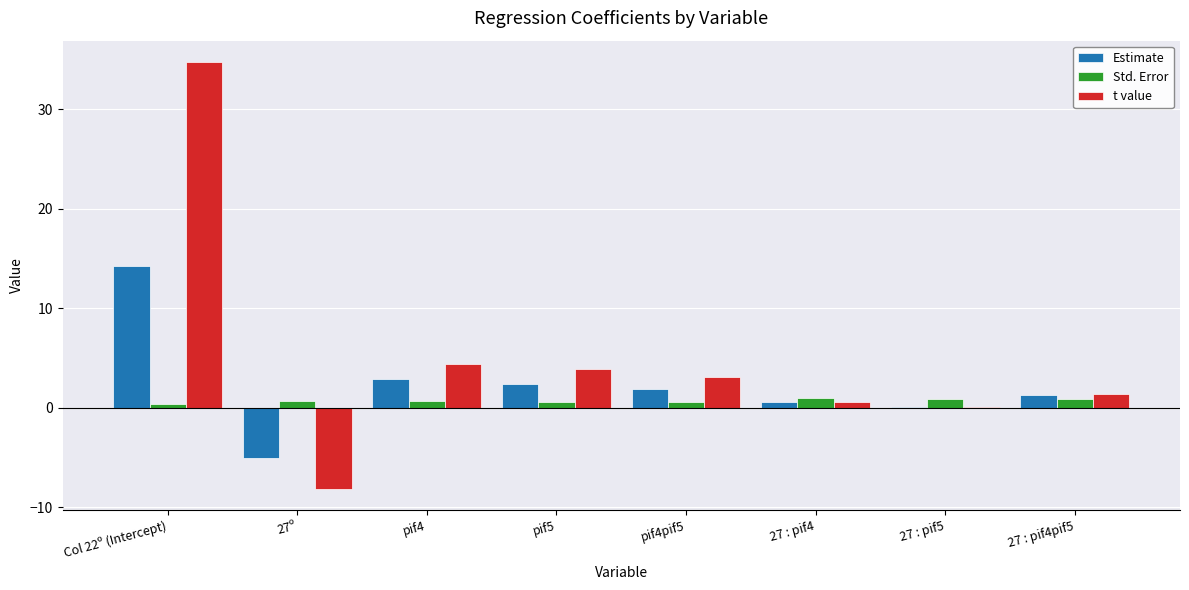

Read the t value value at 27 : pif4pif5.

1.4